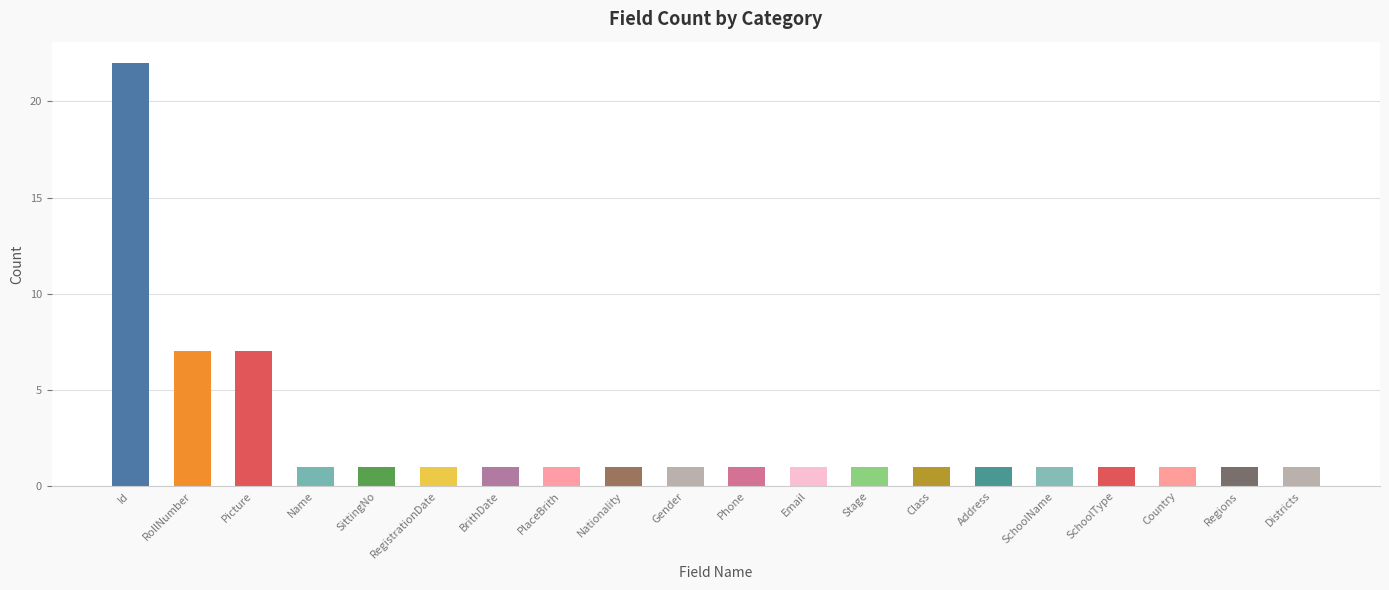

What is the smallest value displayed?

1